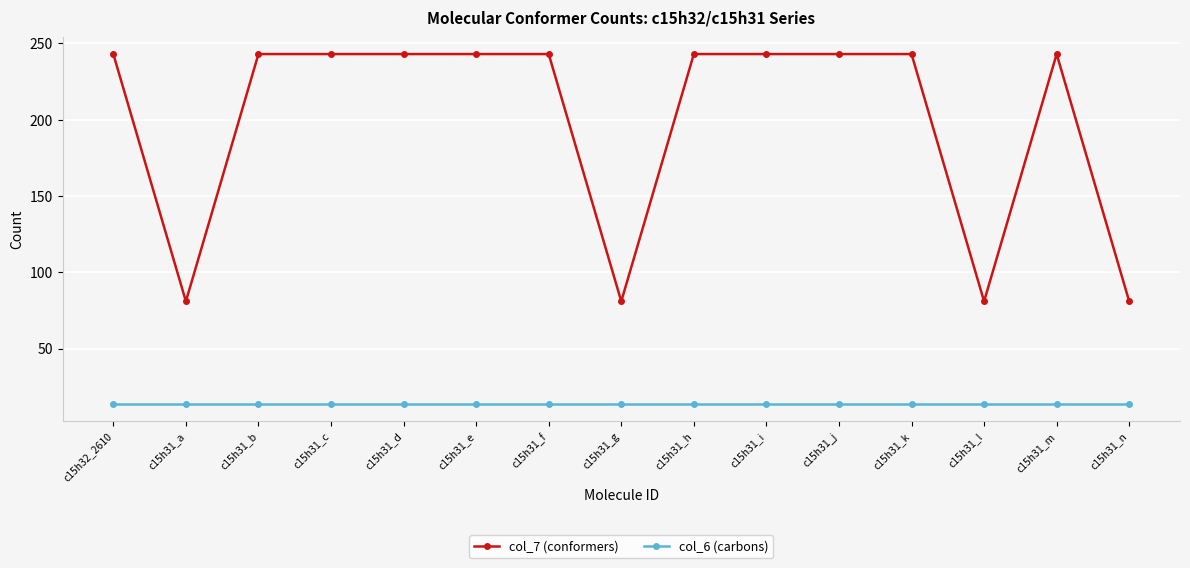

Count the col_7 (conformers) values in the range 81 to 243.

15